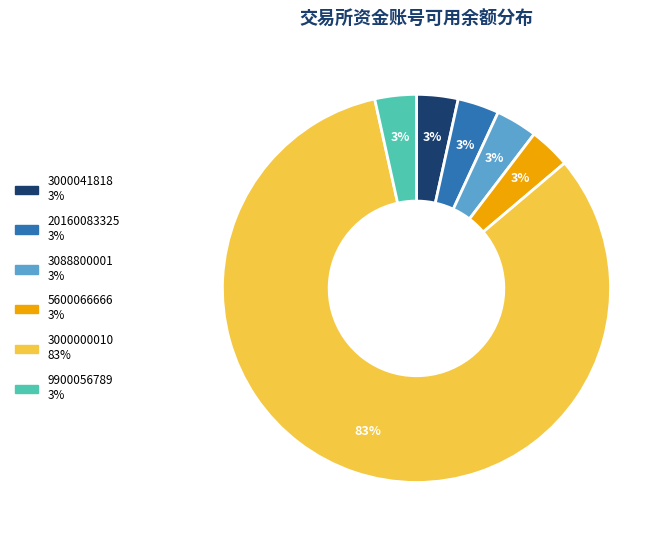

Count the number of slices in the pie.

6